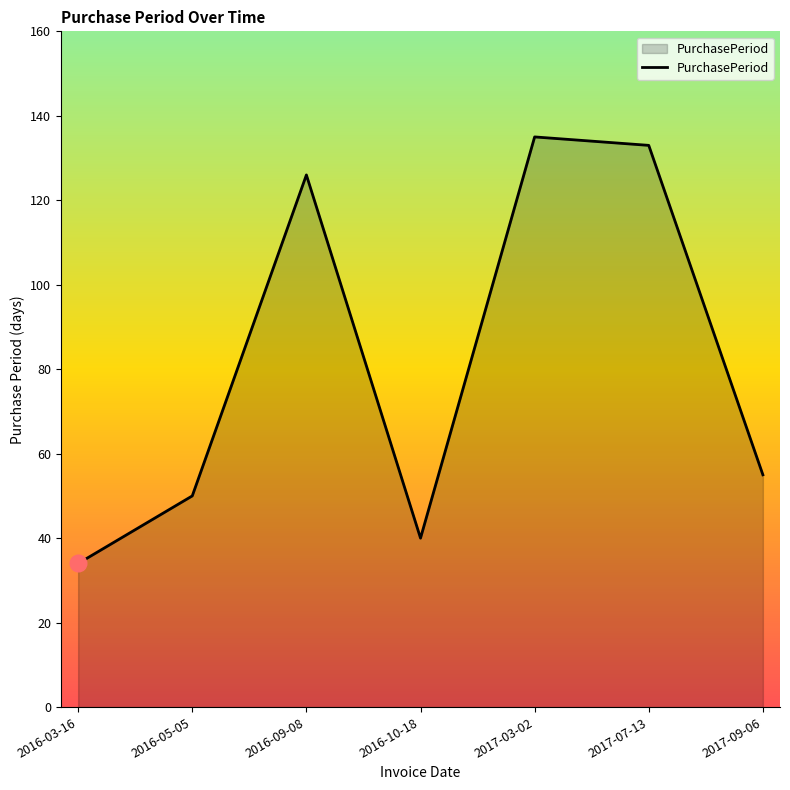

The value at 2016-09-08 is 204. True or false?

False